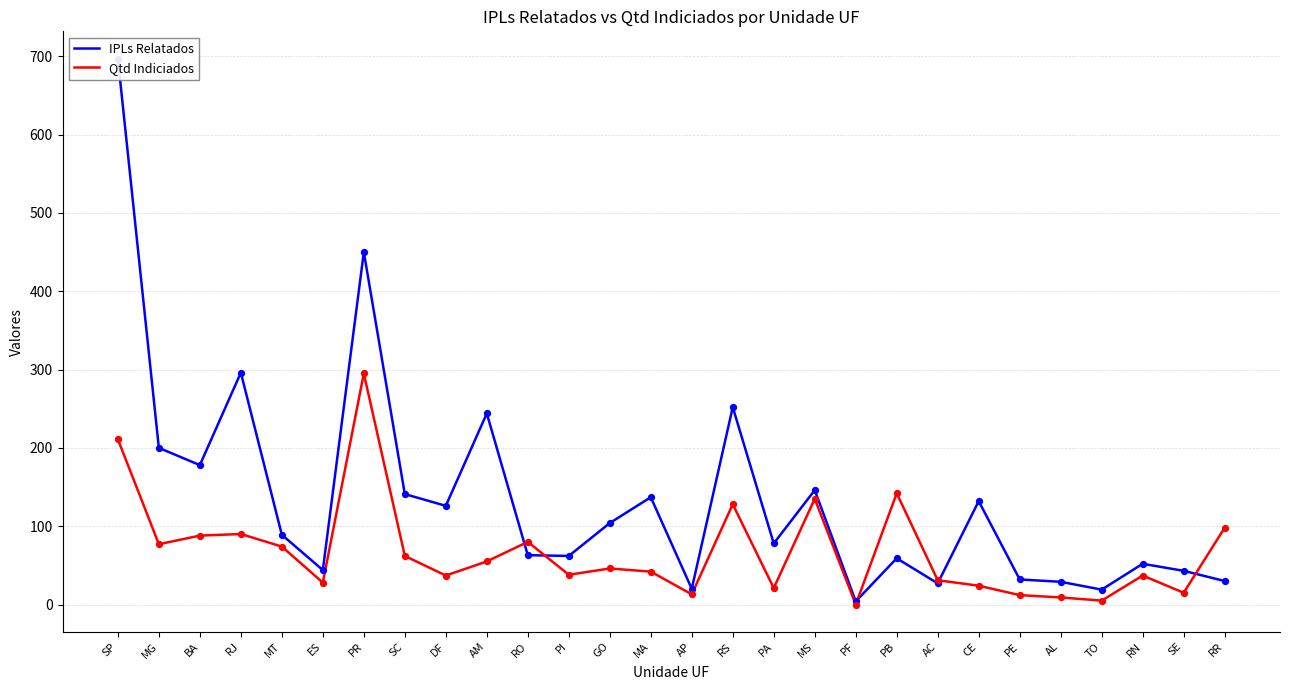

What is the total value across all series at CE?

156